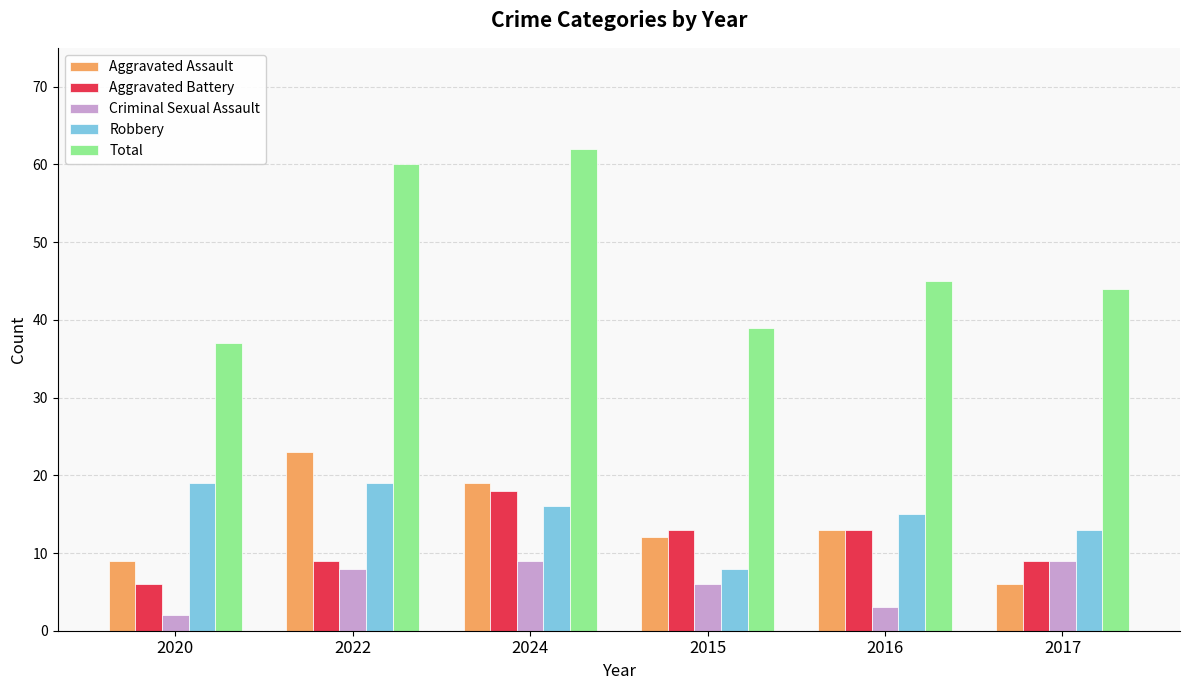

At which label does Total first exceed 45?

2022